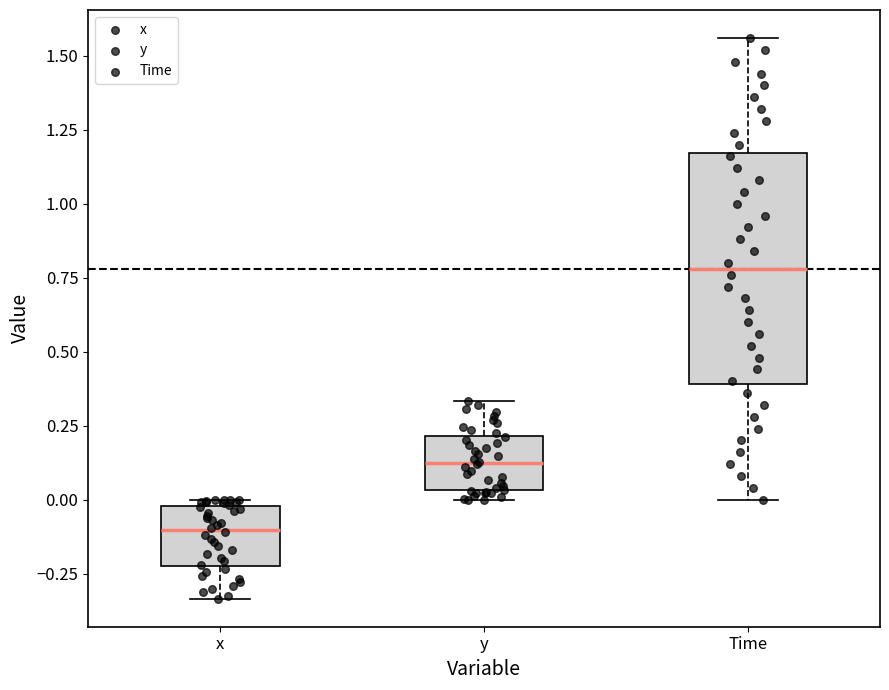

Which box has the lowest median line?

x